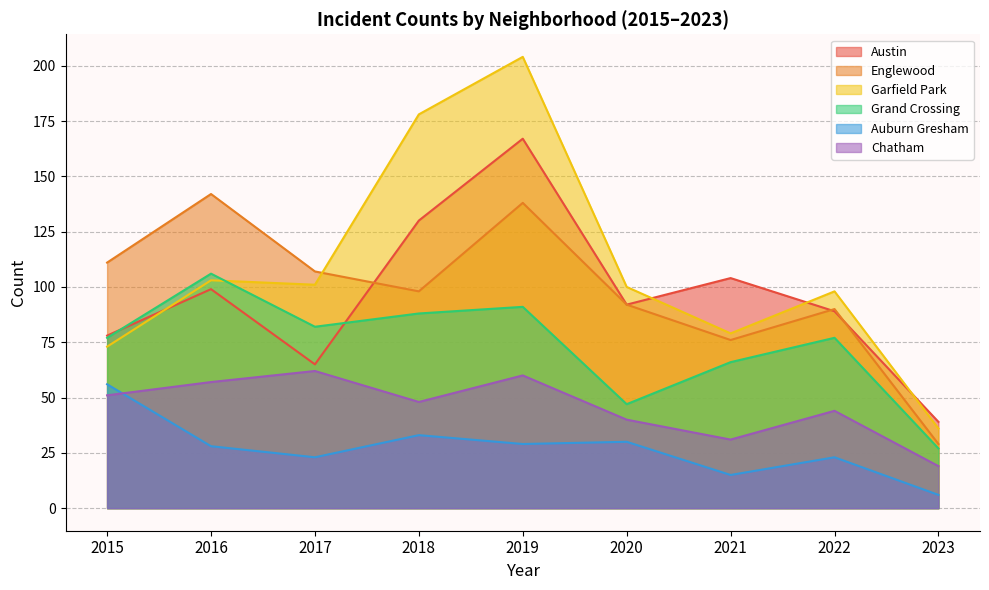

What is the minimum value shown in the chart?

6